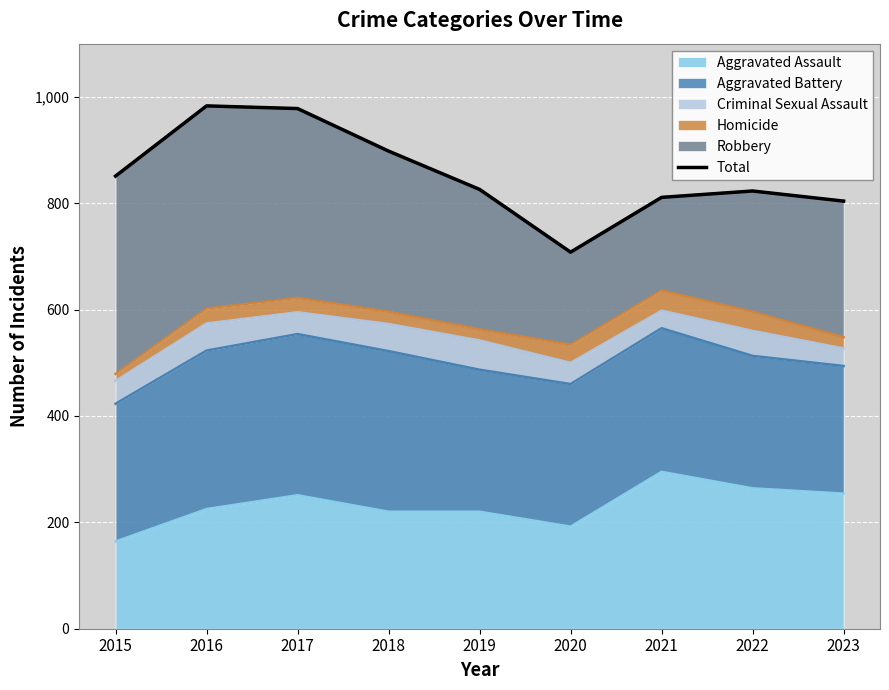

True or false: the data shows 898 at 2018.

True